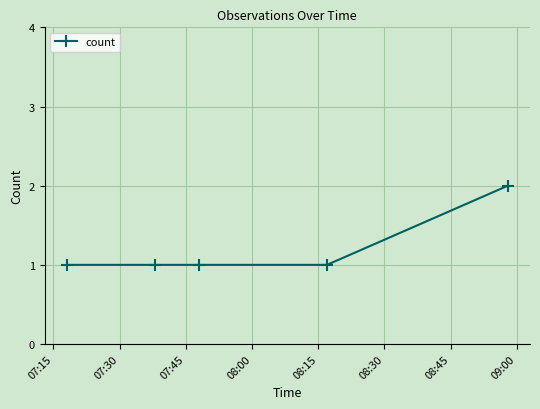

What is the sum of all values?

6